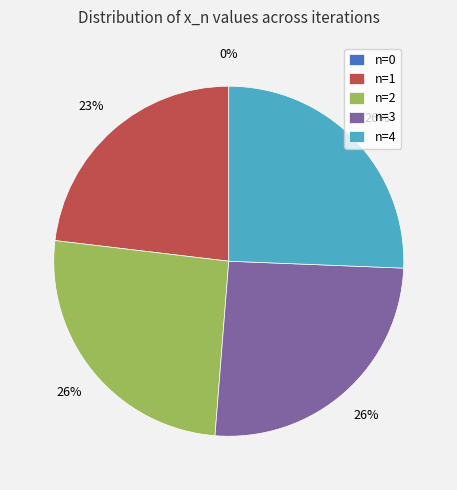

How much of the chart is everything except 3?

74.4%